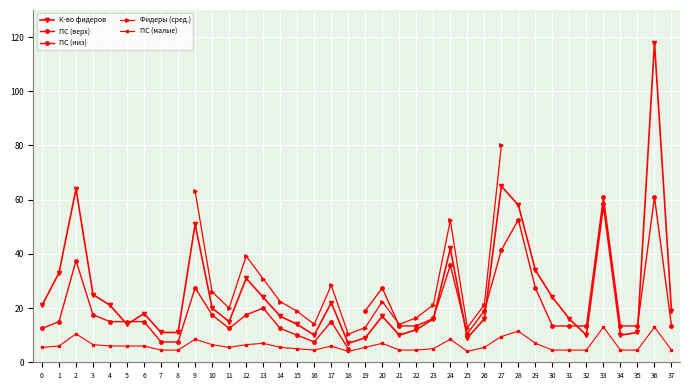

Reading left to right, what are all the values shown in this chart?

21	33	64	25	21	14	18	11	11	51	20	15	31	24	17	14	10	22	7	9	17	10	12	16	42	9	16	65	58	34	24	16	10	58	10	11	118	19